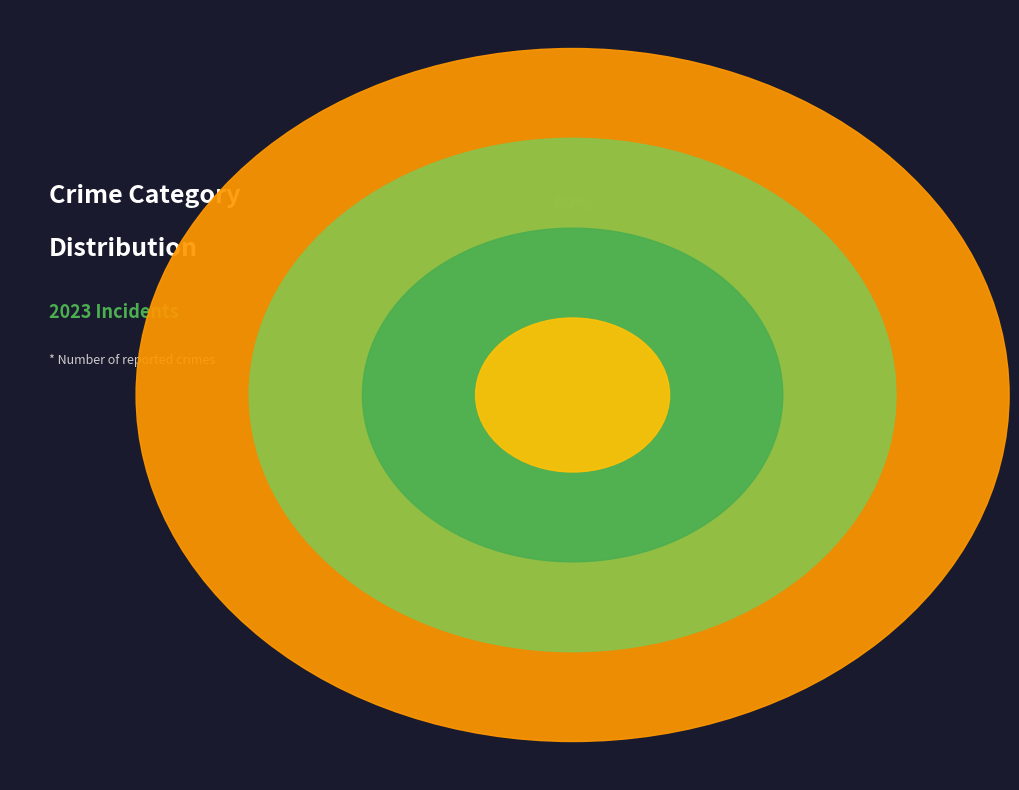

What percentage is the Aggravated Assault slice, to the nearest percent?

4%